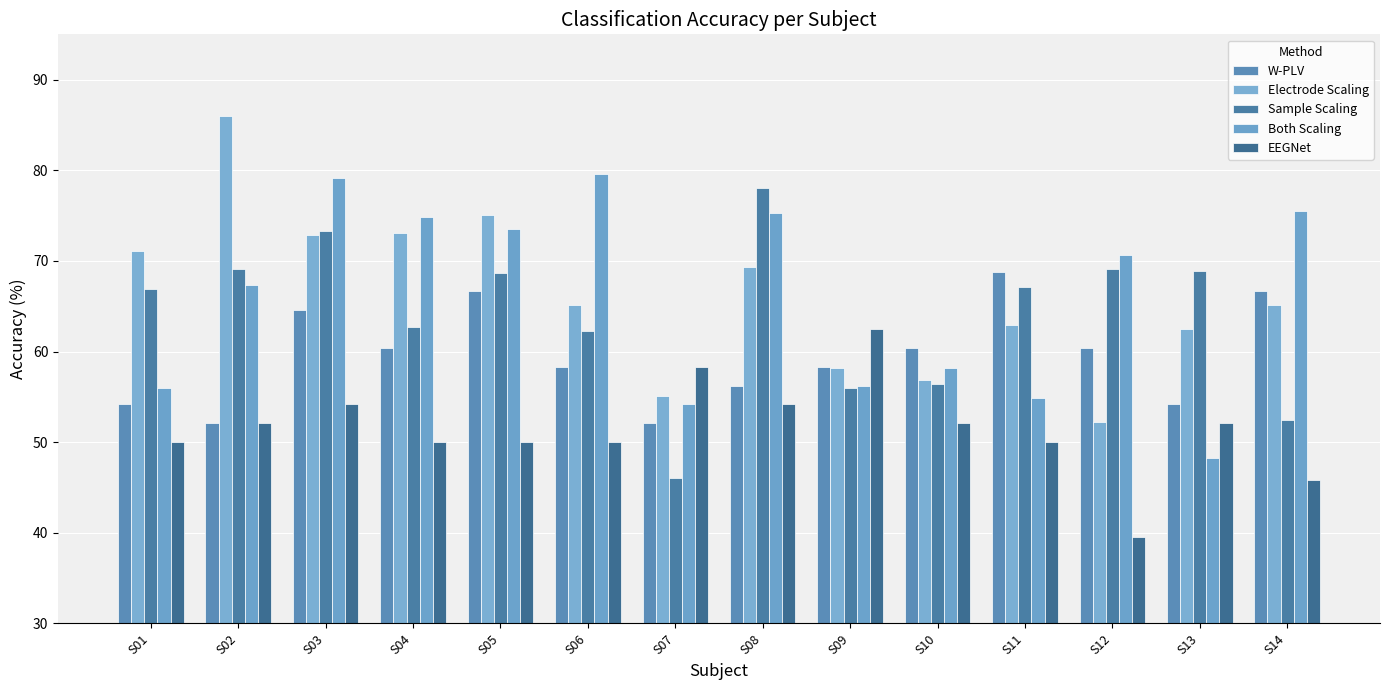

Which series has the widest spread of values?

Electrode Scaling